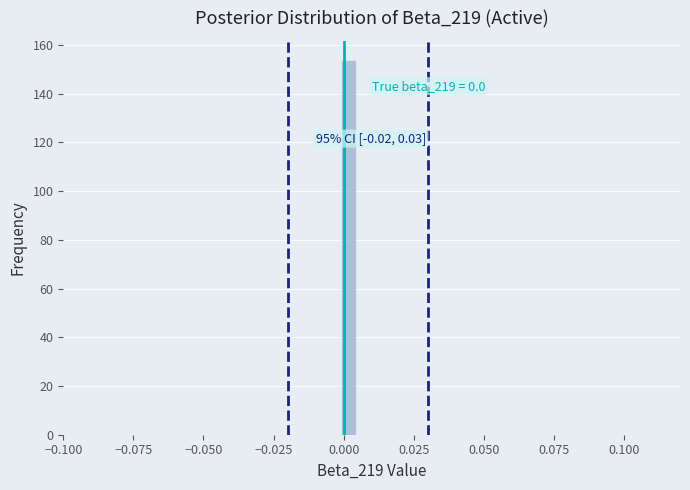

Read against the x-axis, roughly where is the centre of the tallest bar?

0.000